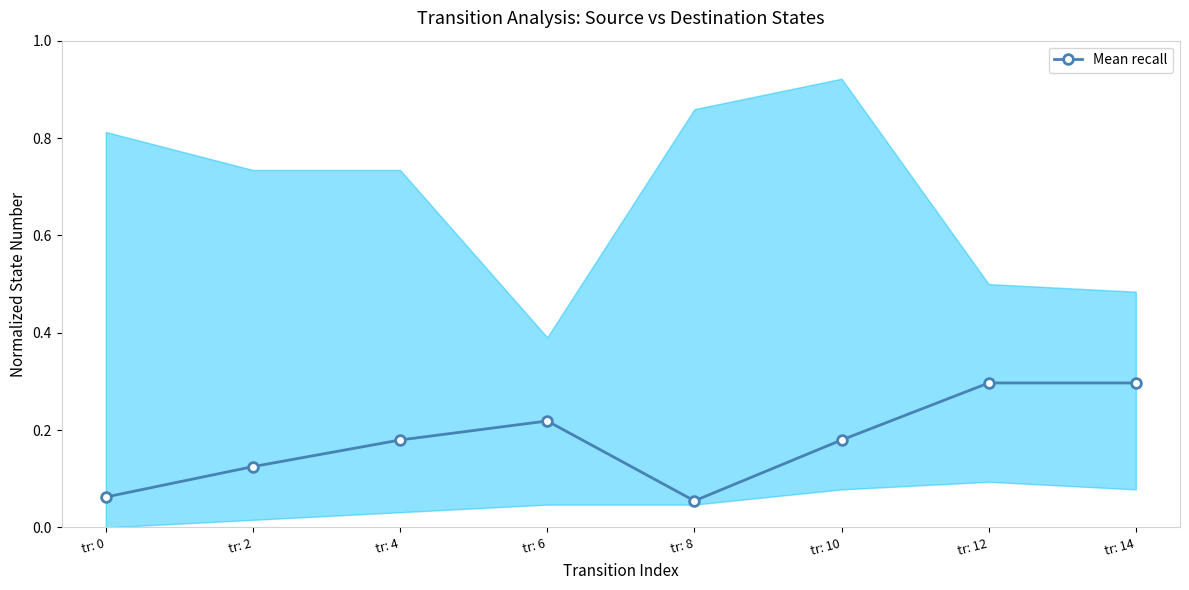

What is the greatest value displayed?

0.3